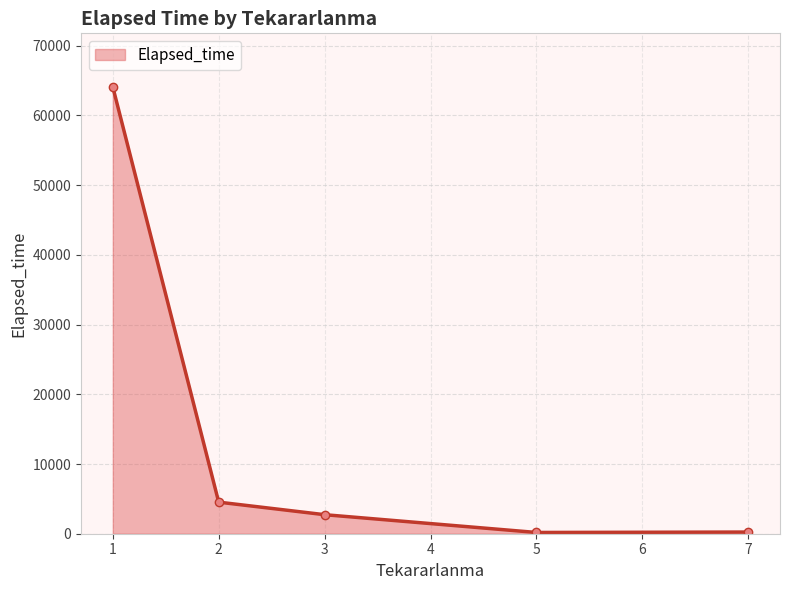

Approximately how many times larger is the value at 1 compared to 3?

23.5